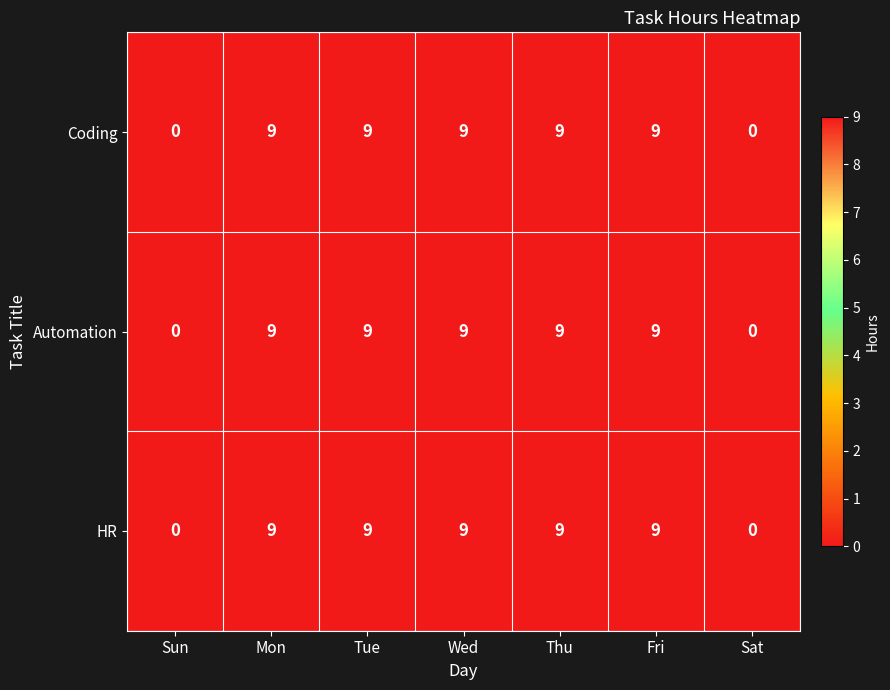

What is the difference between the maximum and minimum values in the Automation series?

9